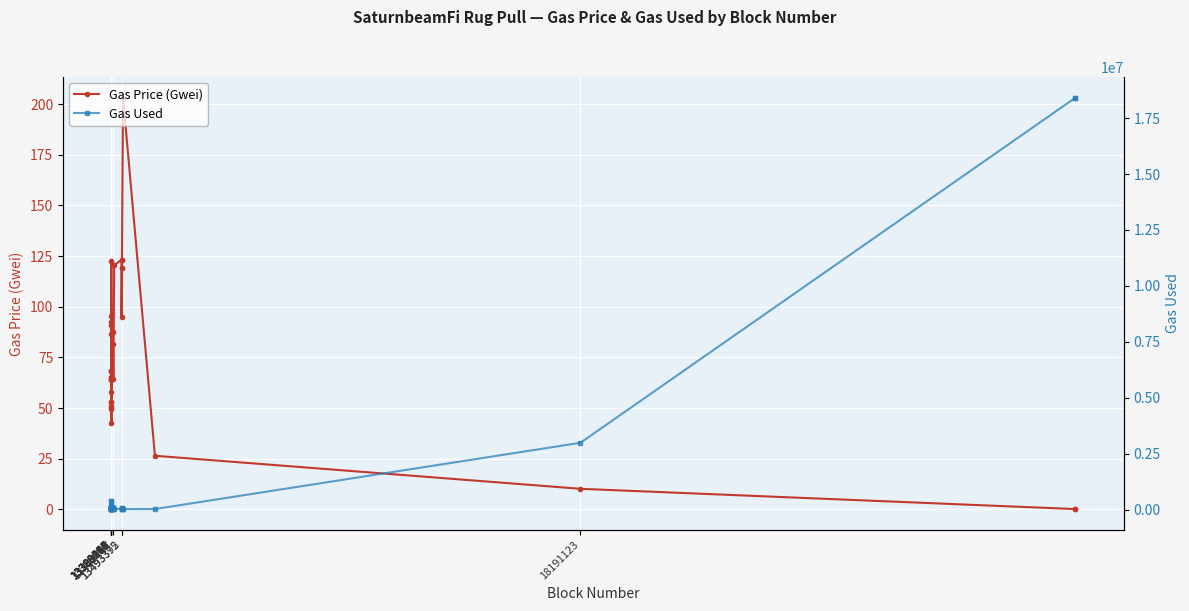

What are all the series names shown in the legend?

Gas Price (Gwei), Gas Used